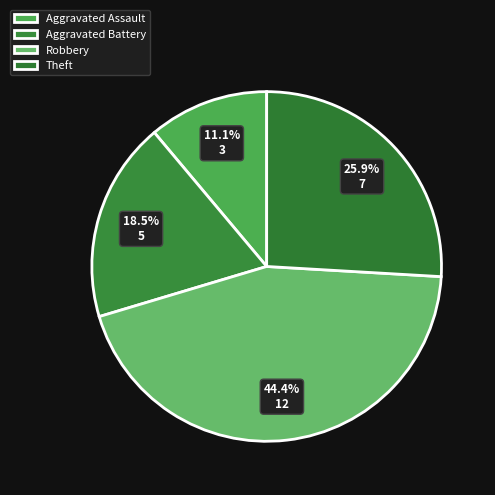

What is the largest slice in the pie chart?

Robbery